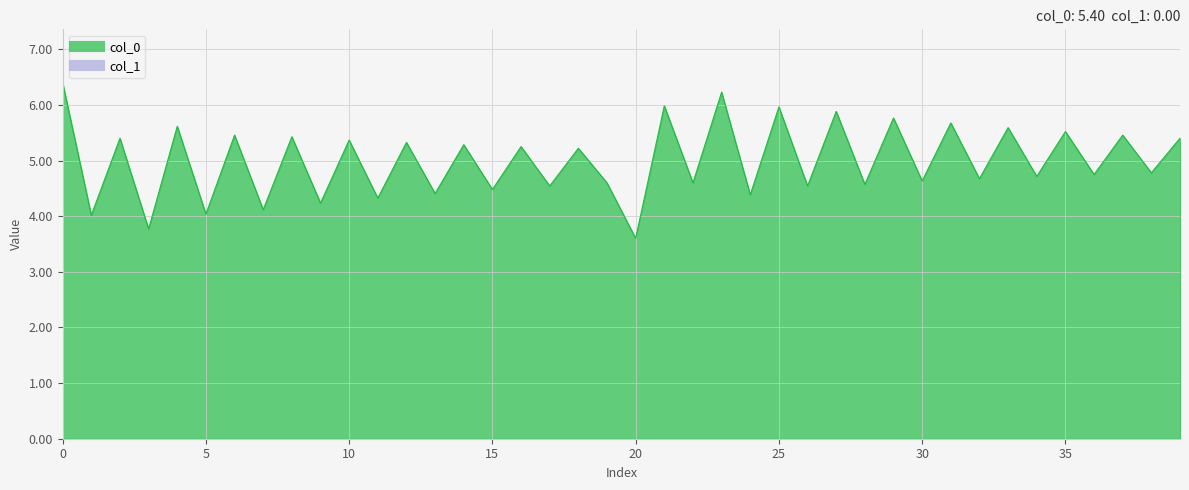

How many interior local peaks (higher than both neighbors) does the data have?

18